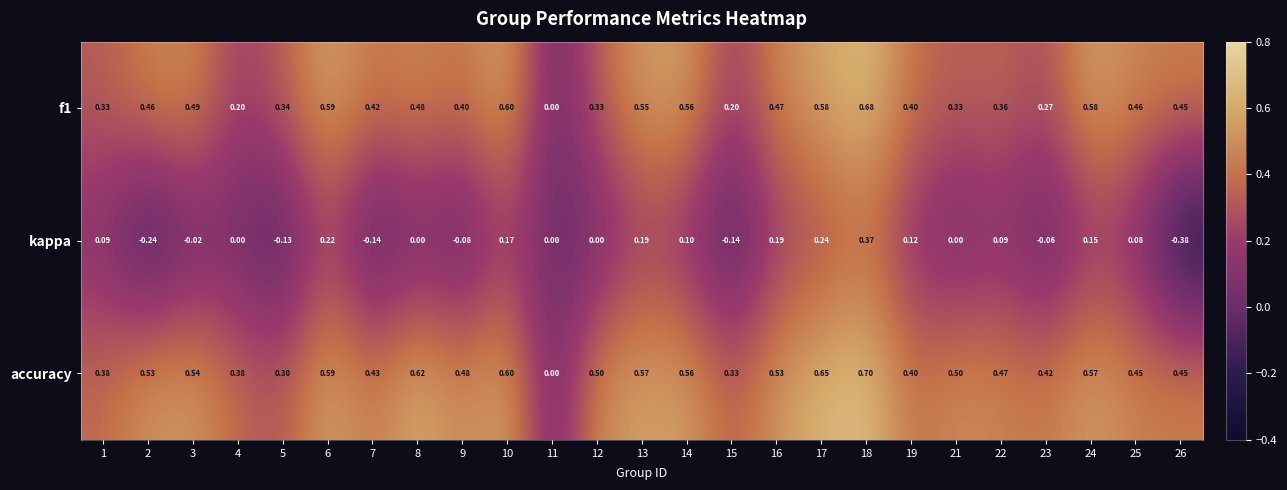

At which category is the sum across all series the highest?

18